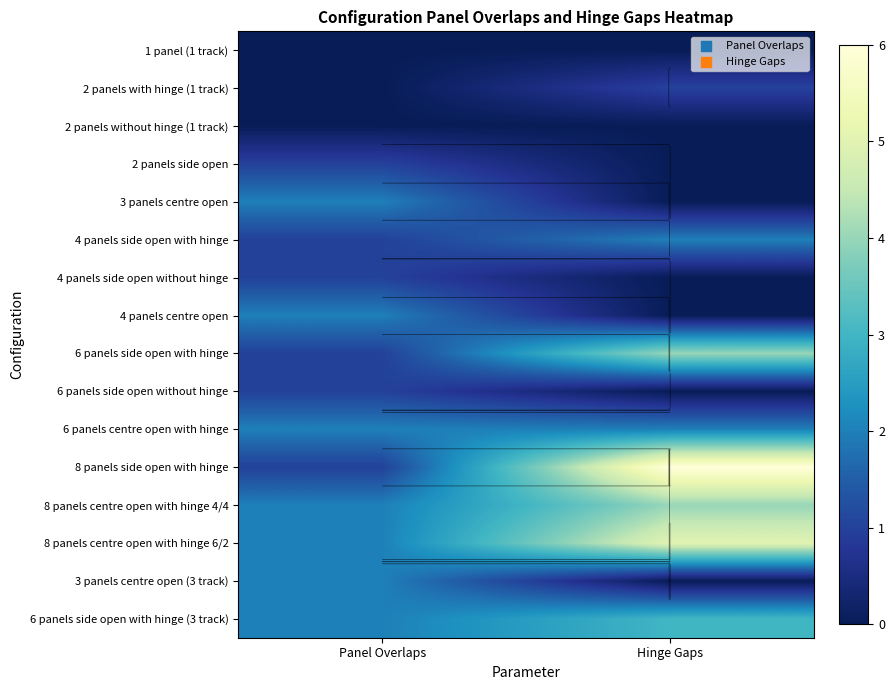

Which has a higher value, Hinge Gaps or Panel Overlaps?

Hinge Gaps